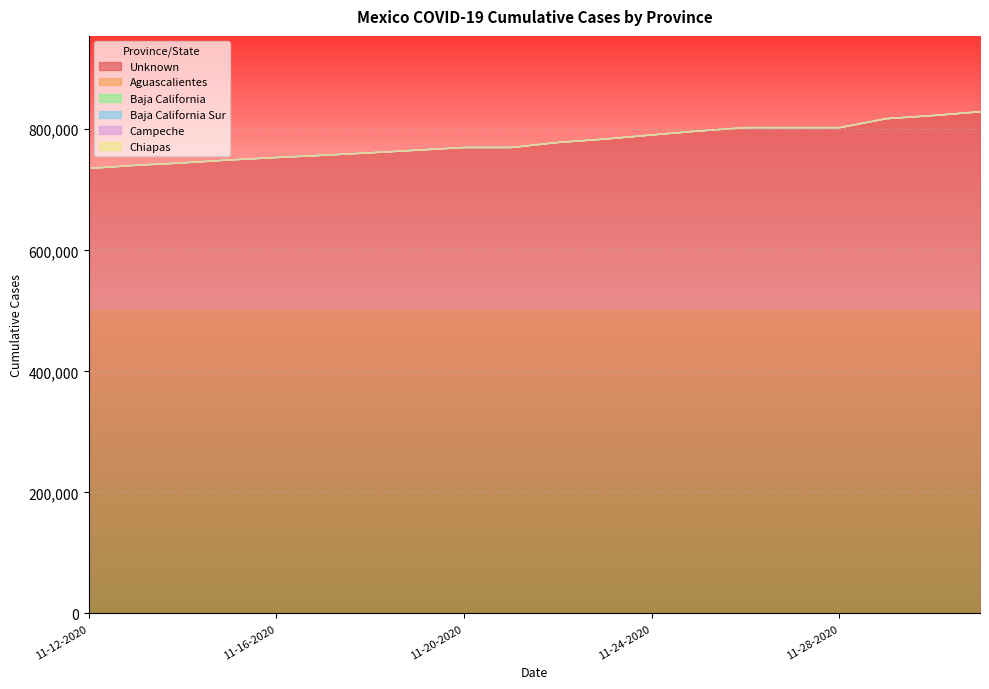

Reading left to right, what are all the values shown in this chart?

Unknown: 11-12-2020=736197	11-13-2020=741340	11-14-2020=745361	11-15-2020=750190	11-16-2020=754200	11-17-2020=757951	11-18-2020=762025	11-19-2020=766361	11-20-2020=770728	11-21-2020=770728	11-22-2020=779104	11-23-2020=784693	11-24-2020=791516	11-25-2020=798037	11-26-2020=803581	11-27-2020=803581	11-28-2020=803581	11-29-2020=818397	11-30-2020=823586	12-01-2020=829817
Aguascalientes: 11-12-2020=0	11-13-2020=0	11-14-2020=0	11-15-2020=0	11-16-2020=0	11-17-2020=0	11-18-2020=0	11-19-2020=0	11-20-2020=0	11-21-2020=0	11-22-2020=0	11-23-2020=0	11-24-2020=0	11-25-2020=0	11-26-2020=0	11-27-2020=0	11-28-2020=0	11-29-2020=0	11-30-2020=0	12-01-2020=0
Baja California: 11-12-2020=0	11-13-2020=0	11-14-2020=0	11-15-2020=0	11-16-2020=0	11-17-2020=0	11-18-2020=0	11-19-2020=0	11-20-2020=0	11-21-2020=0	11-22-2020=0	11-23-2020=0	11-24-2020=0	11-25-2020=0	11-26-2020=0	11-27-2020=0	11-28-2020=0	11-29-2020=0	11-30-2020=0	12-01-2020=0
Baja California Sur: 11-12-2020=0	11-13-2020=0	11-14-2020=0	11-15-2020=0	11-16-2020=0	11-17-2020=0	11-18-2020=0	11-19-2020=0	11-20-2020=0	11-21-2020=0	11-22-2020=0	11-23-2020=0	11-24-2020=0	11-25-2020=0	11-26-2020=0	11-27-2020=0	11-28-2020=0	11-29-2020=0	11-30-2020=0	12-01-2020=0
Campeche: 11-12-2020=0	11-13-2020=0	11-14-2020=0	11-15-2020=0	11-16-2020=0	11-17-2020=0	11-18-2020=0	11-19-2020=0	11-20-2020=0	11-21-2020=0	11-22-2020=0	11-23-2020=0	11-24-2020=0	11-25-2020=0	11-26-2020=0	11-27-2020=0	11-28-2020=0	11-29-2020=0	11-30-2020=0	12-01-2020=0
Chiapas: 11-12-2020=0	11-13-2020=0	11-14-2020=0	11-15-2020=0	11-16-2020=0	11-17-2020=0	11-18-2020=0	11-19-2020=0	11-20-2020=0	11-21-2020=0	11-22-2020=0	11-23-2020=0	11-24-2020=0	11-25-2020=0	11-26-2020=0	11-27-2020=0	11-28-2020=0	11-29-2020=0	11-30-2020=0	12-01-2020=0